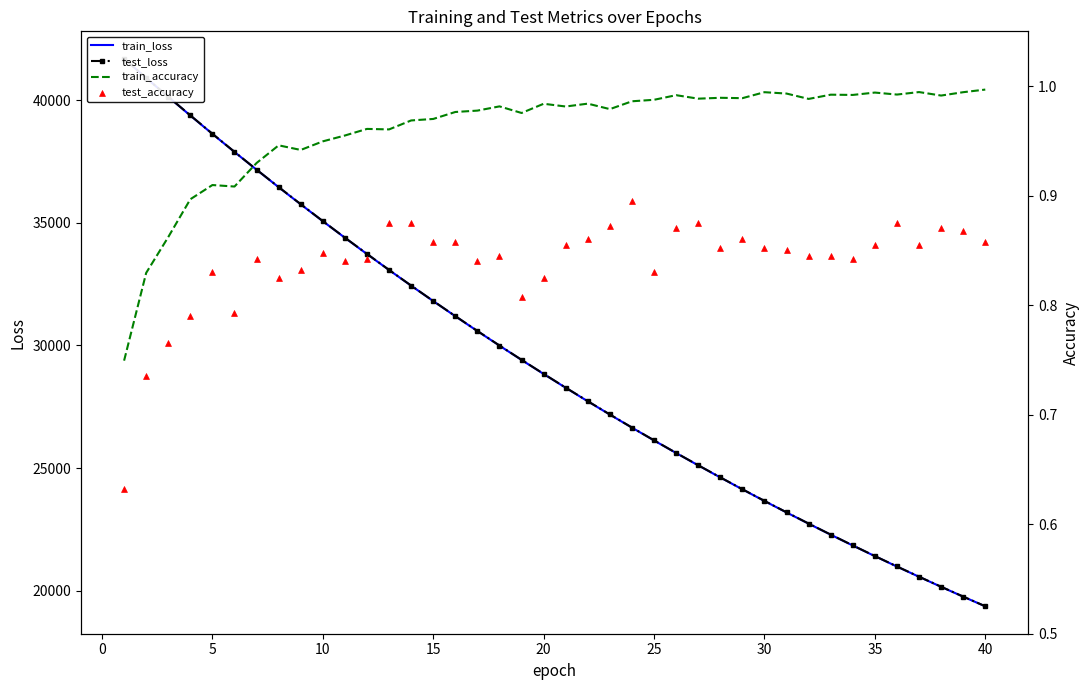

At how many categories does at least one series exceed 8395?

40